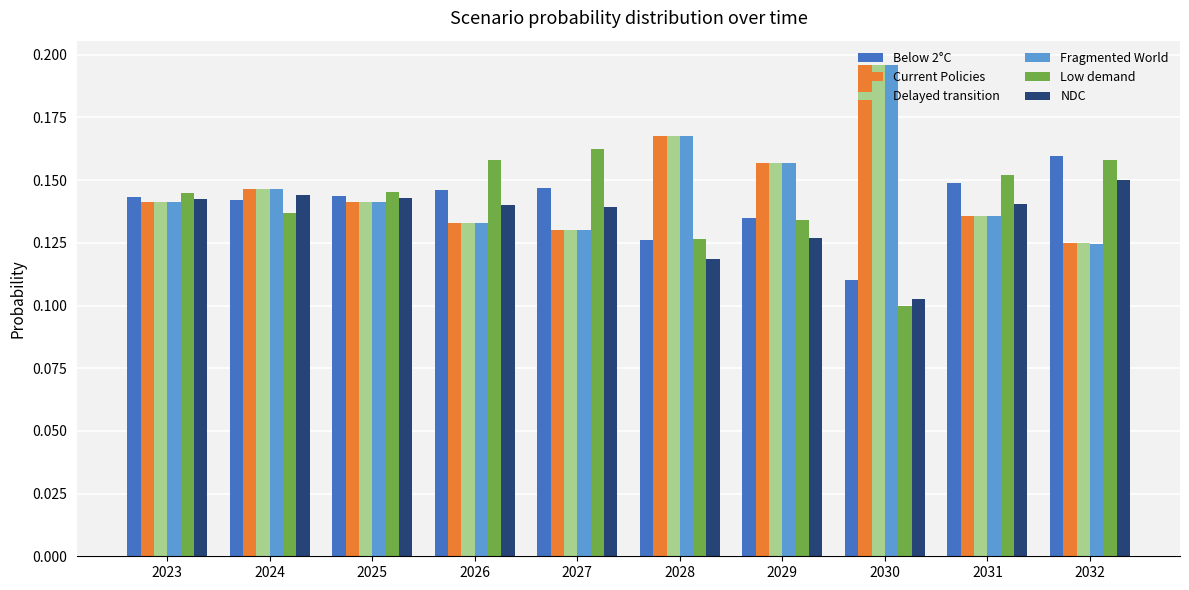

Between 2026 and 2030, which series saw the biggest shift?

Fragmented World